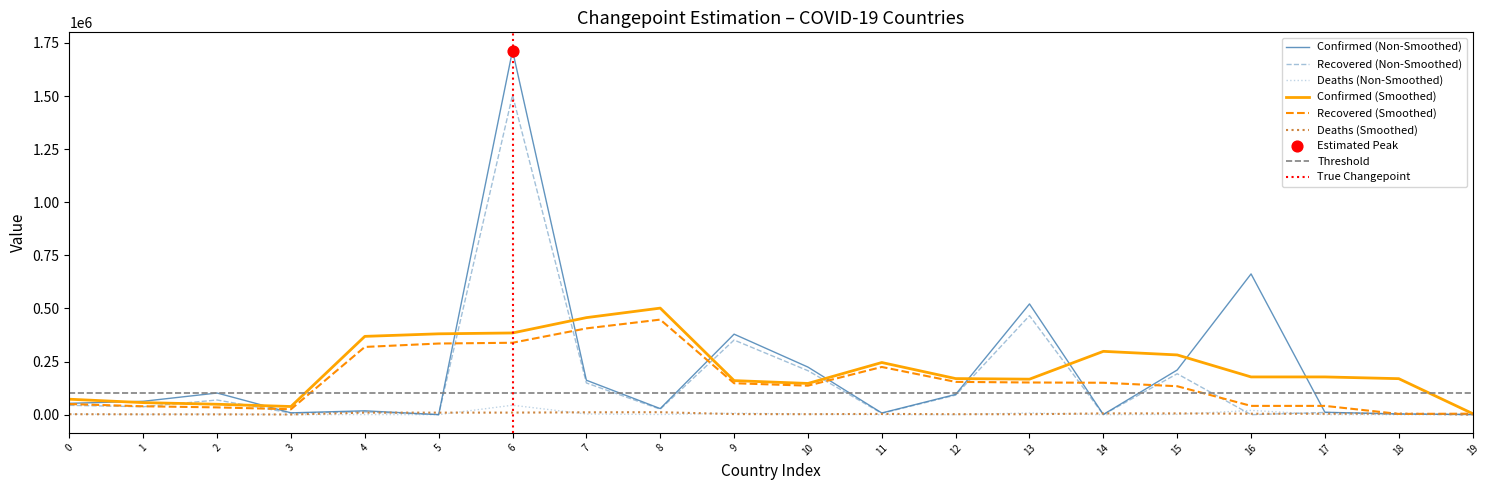

What is the maximum value for Confirmed (Non-Smoothed)?

1714409.0